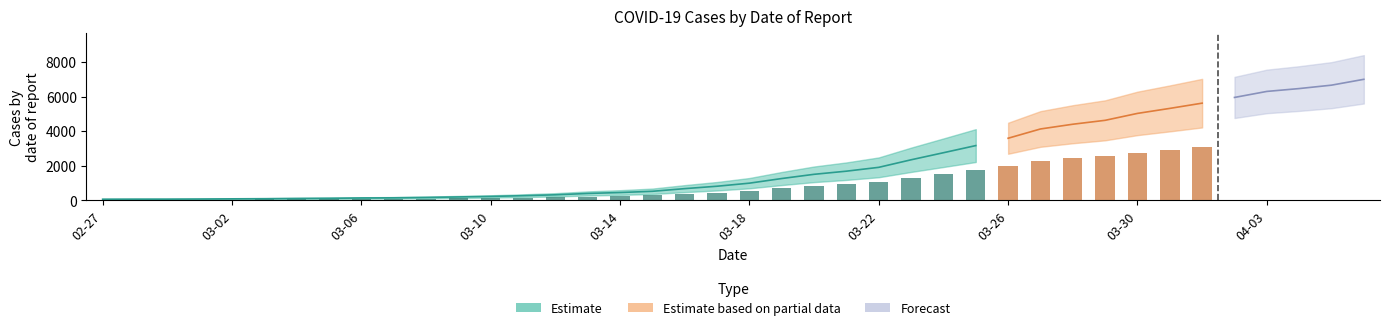

What is the change in value from 2020-03-02 to 2020-03-27?

+4038